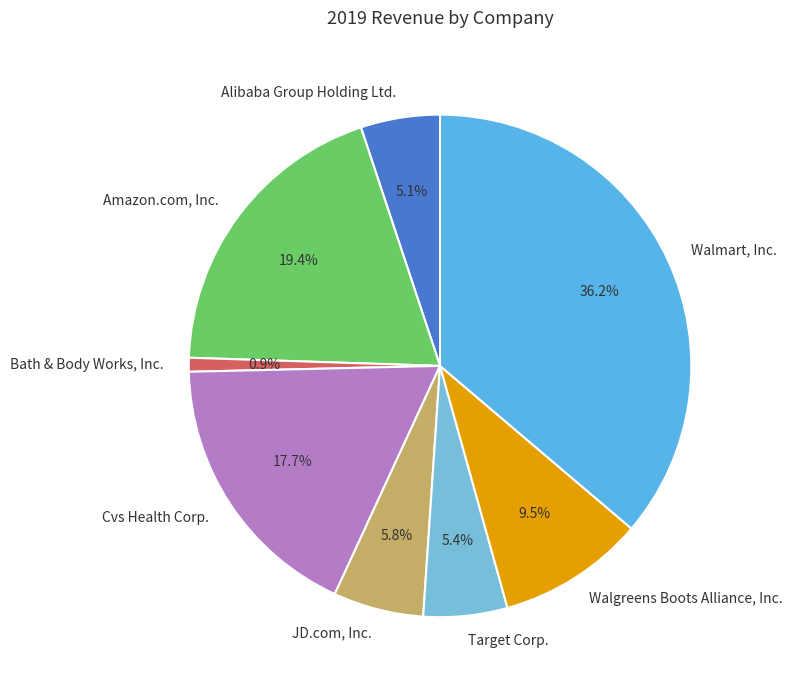

Approximately how many times larger is the value at Amazon.com, Inc. compared to Target Corp.?

3.6